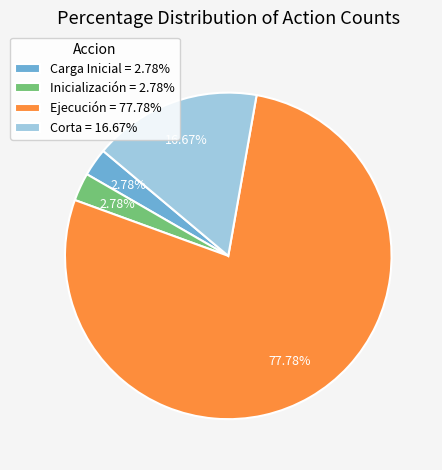

Approximately how many times larger is the value at Corta = 16.67% compared to Carga Inicial = 2.78%?

6.0